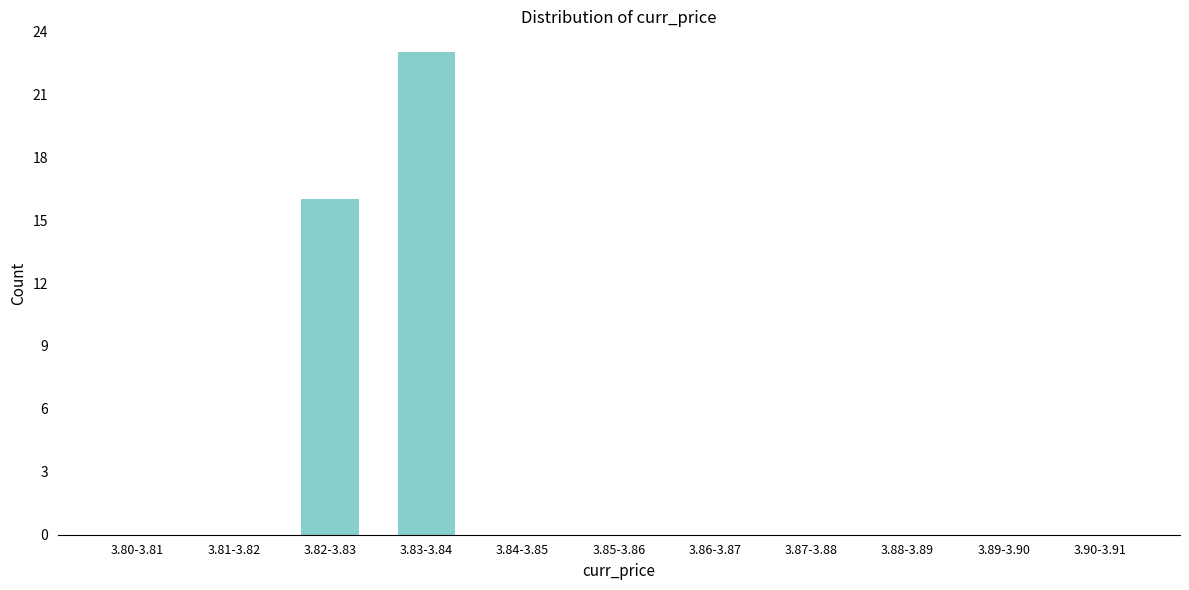

The value at 3.90-3.91 is 0. True or false?

True